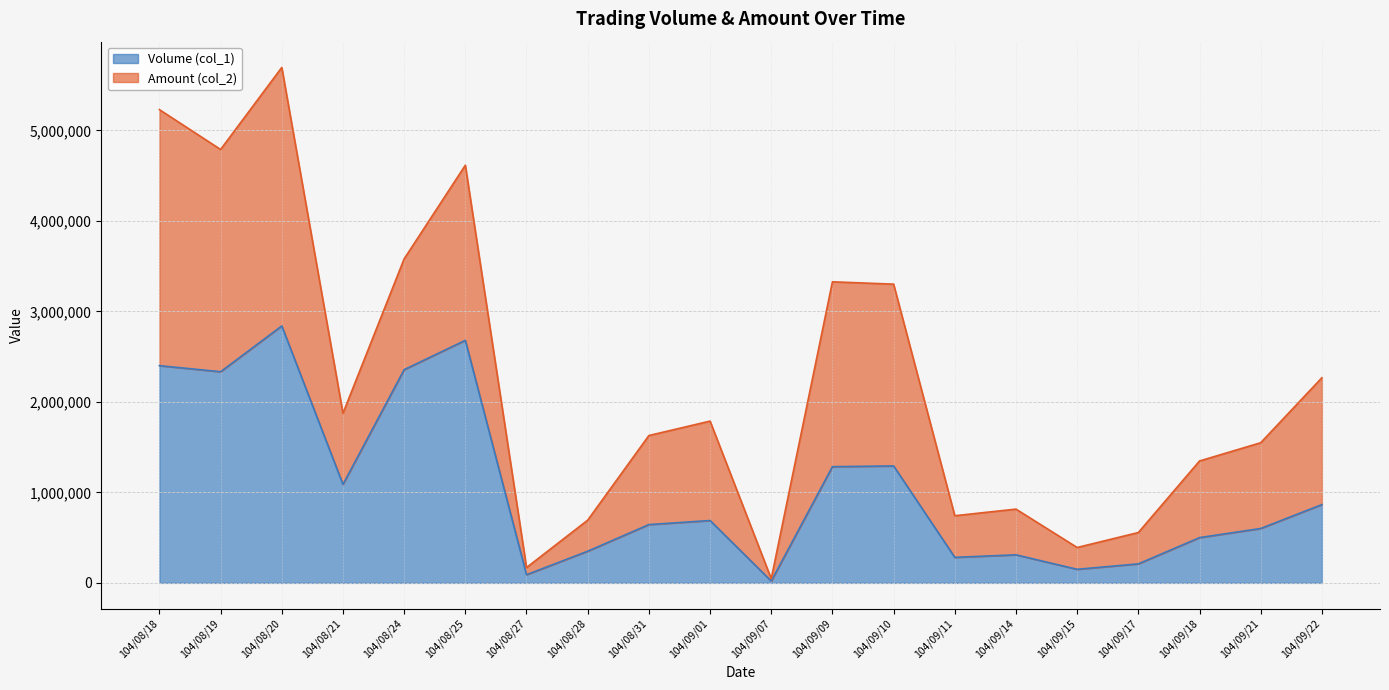

Reading left to right, transcribe all the data shown in this chart.

104/08/18=2400000	104/08/19=2333000	104/08/20=2839000	104/08/21=1088000	104/08/24=2356000	104/08/25=2680000	104/08/27=90000	104/08/28=350000	104/08/31=644000	104/09/01=689000	104/09/07=20000	104/09/09=1284000	104/09/10=1292000	104/09/11=282000	104/09/14=310000	104/09/15=150000	104/09/17=210000	104/09/18=500000	104/09/21=601000	104/09/22=865000